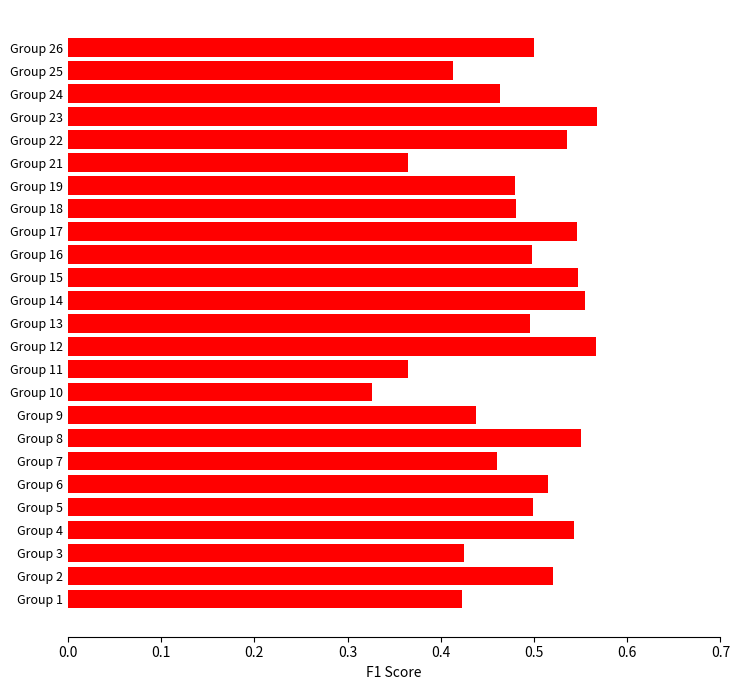

How many bars are there in total?

25